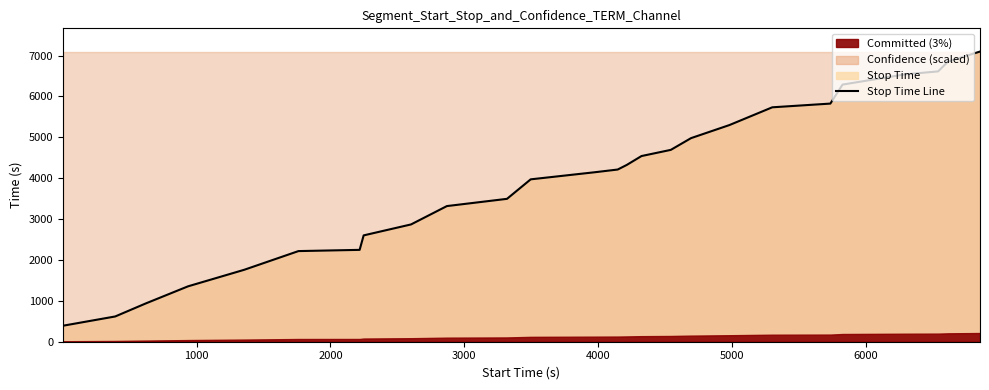

How many lines are shown in the chart?

1